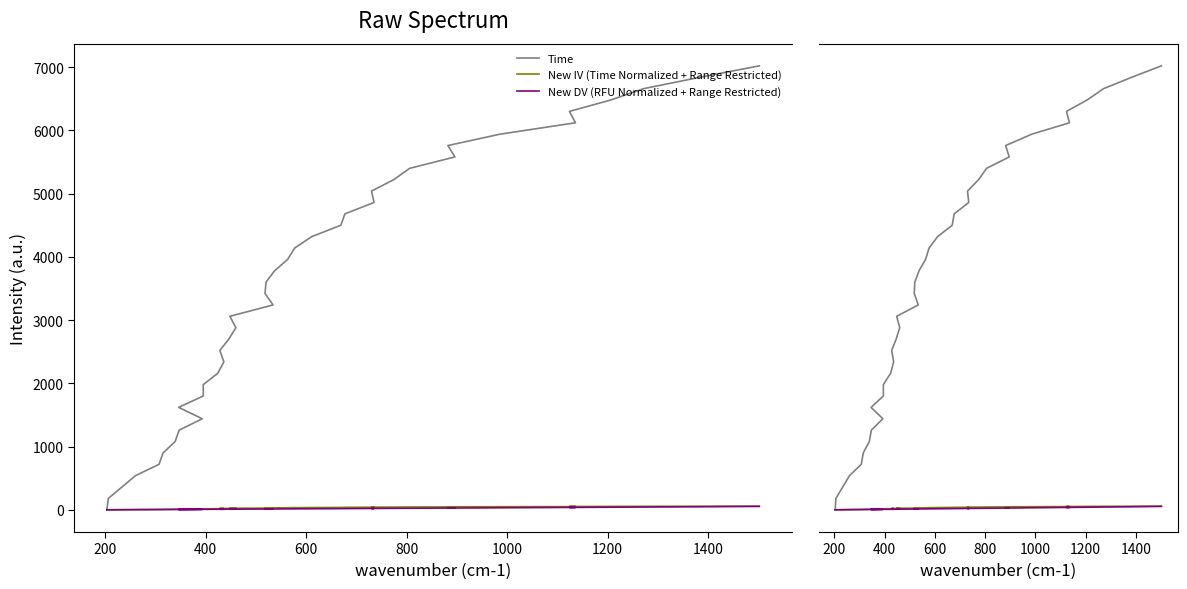

The value of New IV (Time Normalized + Range Restricted) at 1400 is 10.5. True or false?

True